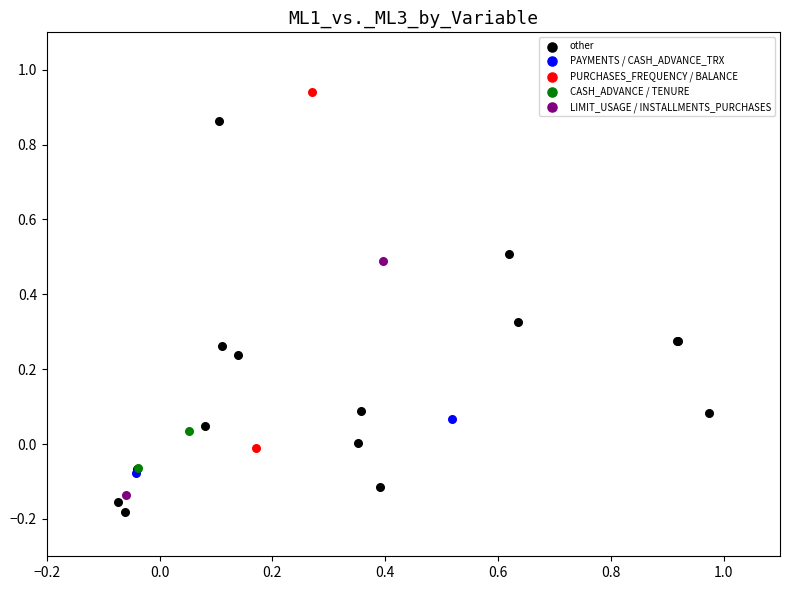

Which series has the largest Y range (max minus min)?

other